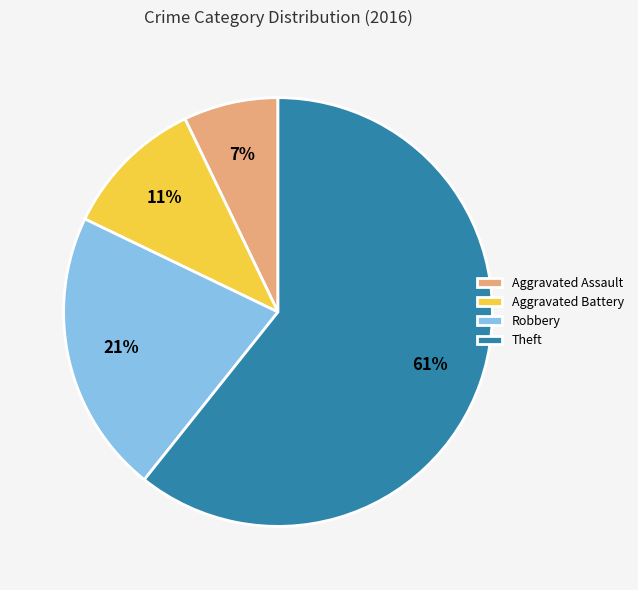

Is the sum of Theft and Robbery greater than half?

Yes